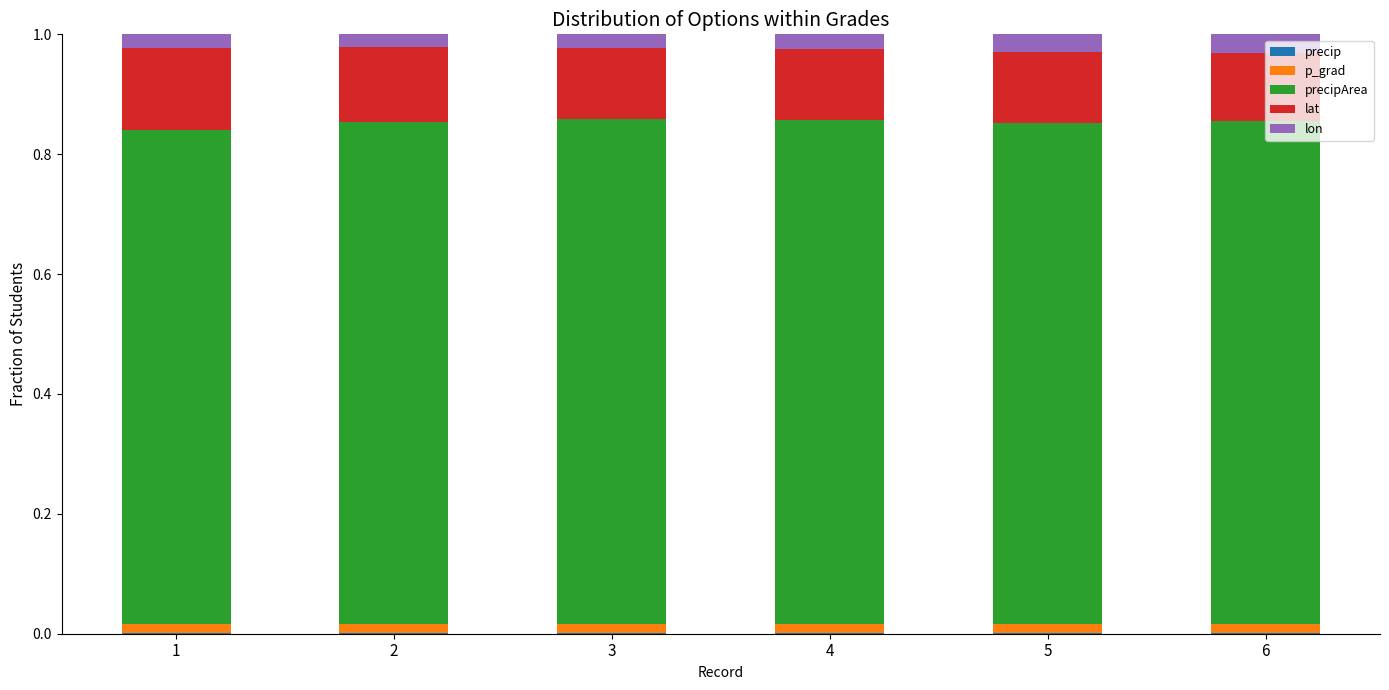

How many distinct data groups are displayed?

5